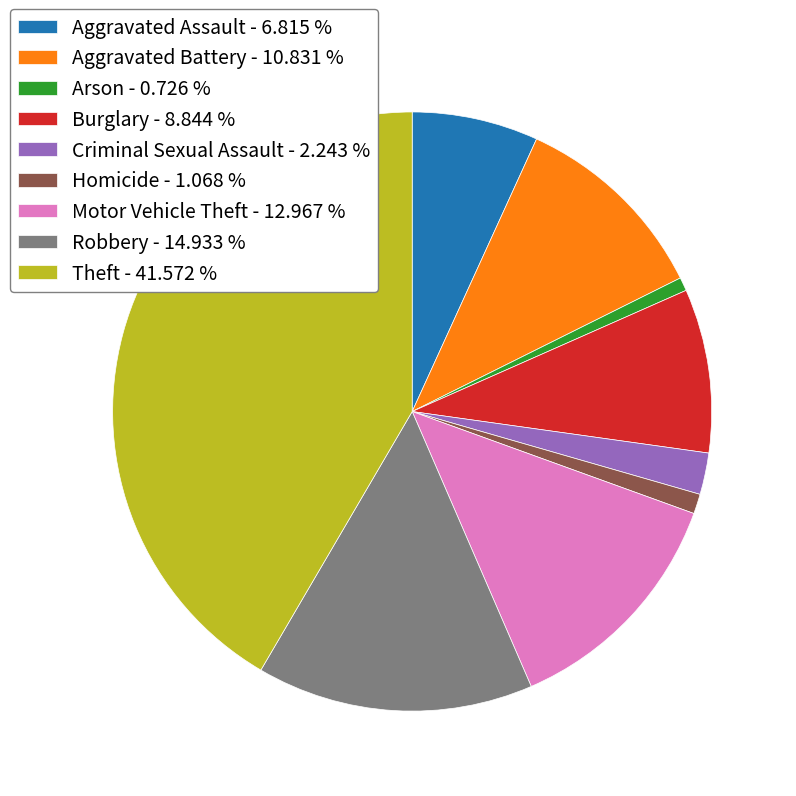

Does any single category account for the majority?

No